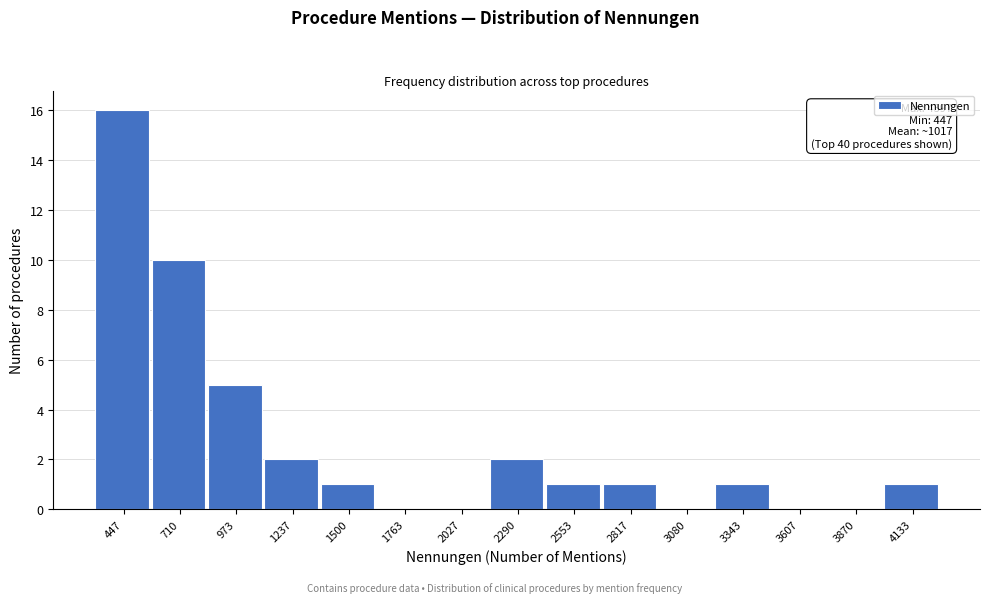

Reading left to right, extract all data points from this chart.

447=16	710=10	973=5	1237=2	1500=1	1763=0	2027=0	2290=2	2553=1	2817=1	3080=0	3343=1	3607=0	3870=0	4133=1